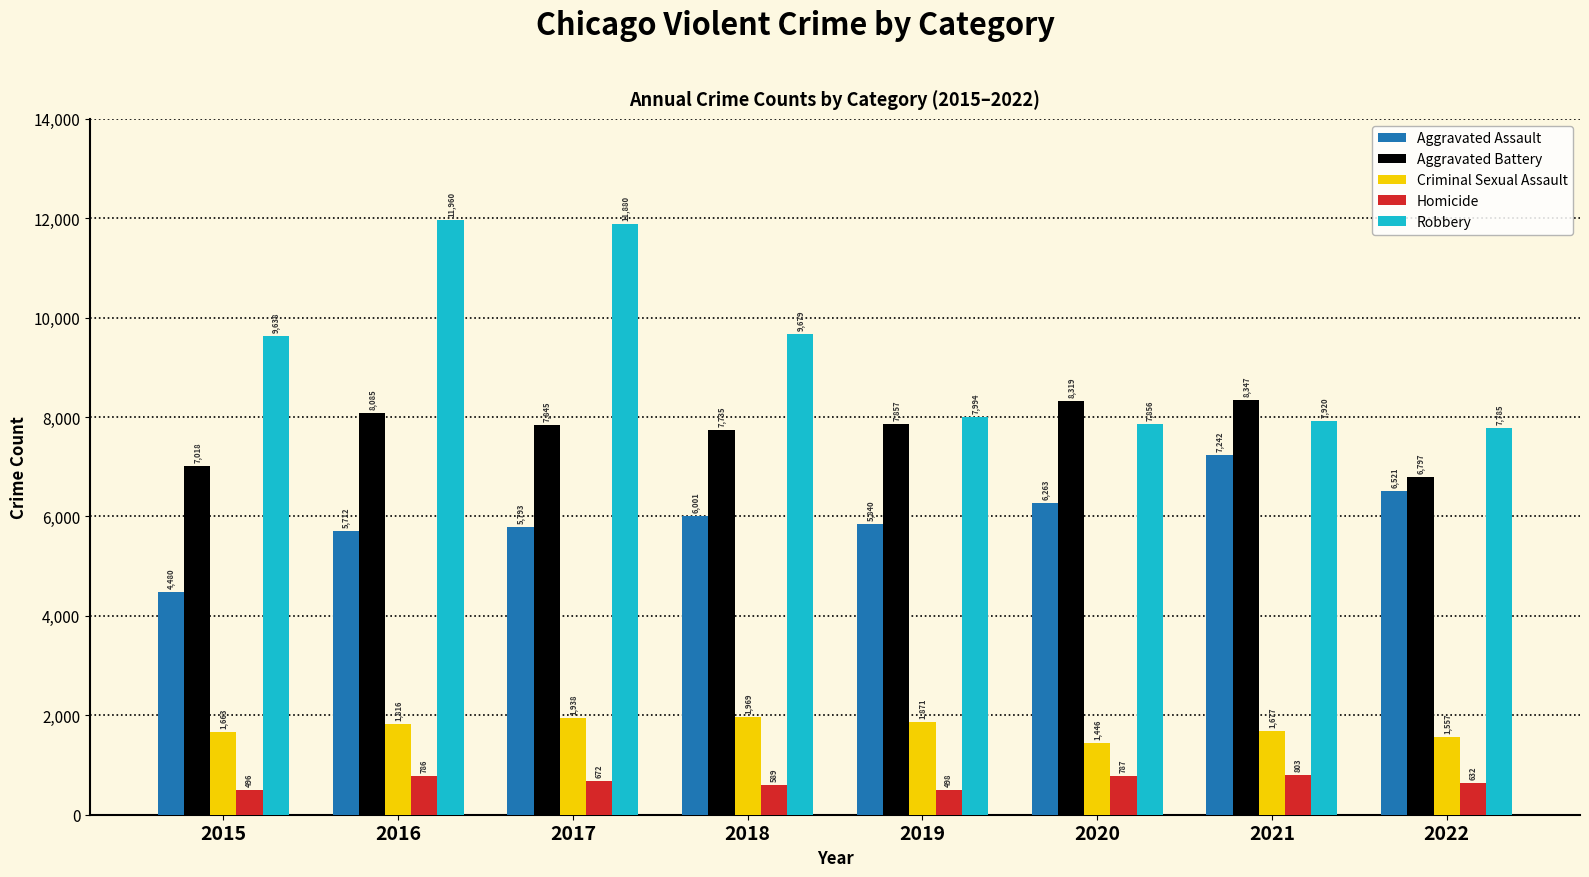

Which series has the widest spread of values?

Robbery